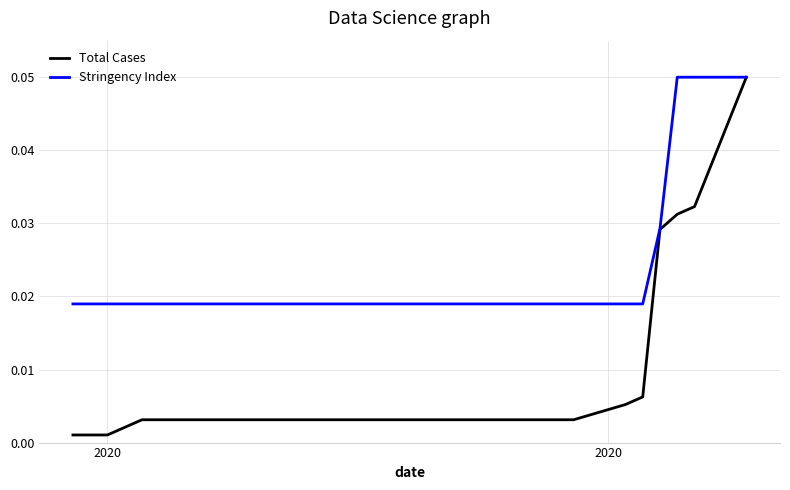

Rank the series by their average value, from lowest to highest.

Total Cases, Stringency Index